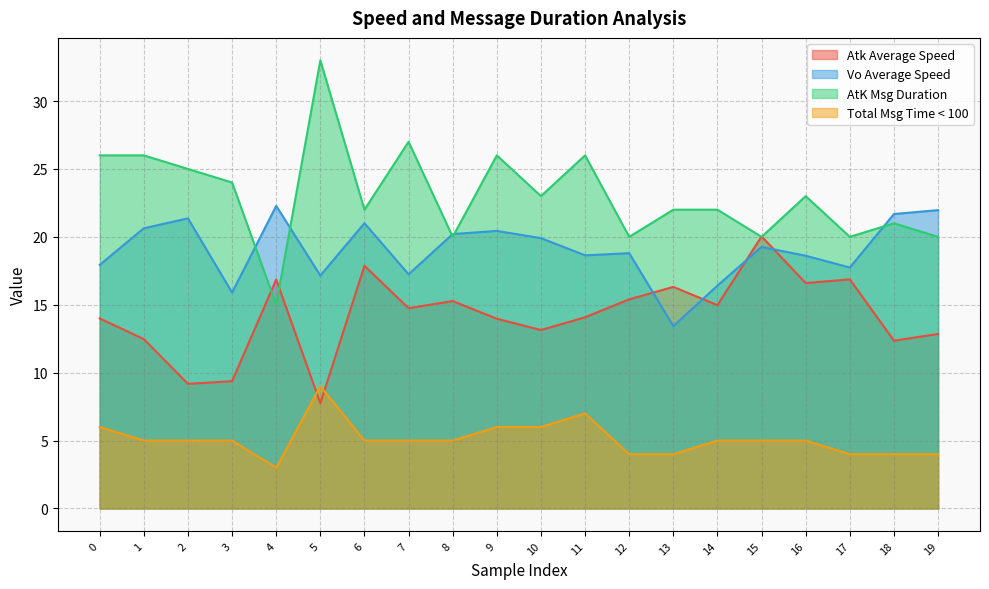

True or false: AtK Msg Duration and Vo Average Speed intersect in this chart.

True